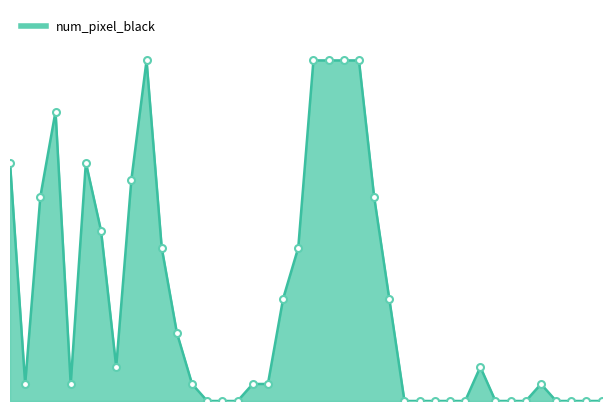

Is this an area chart (filled region under the line)?

Yes